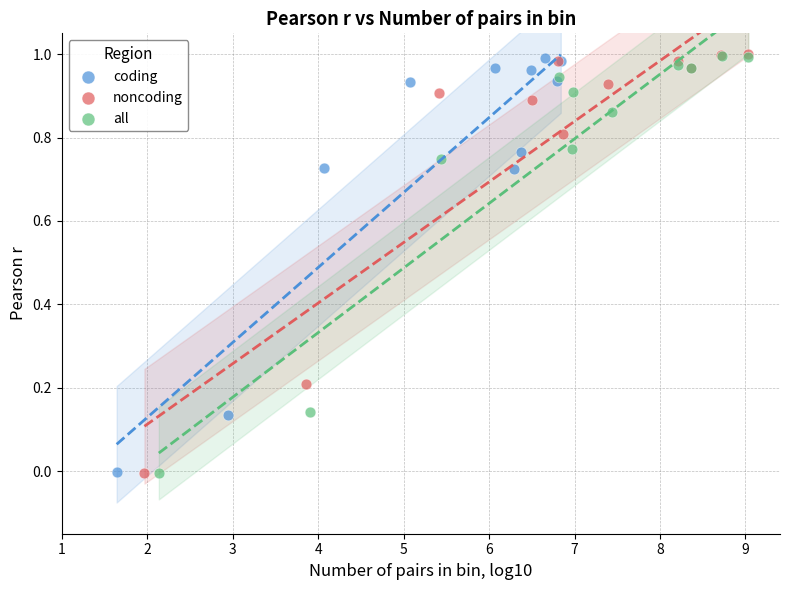

Which series has the widest spread of Y values?

noncoding